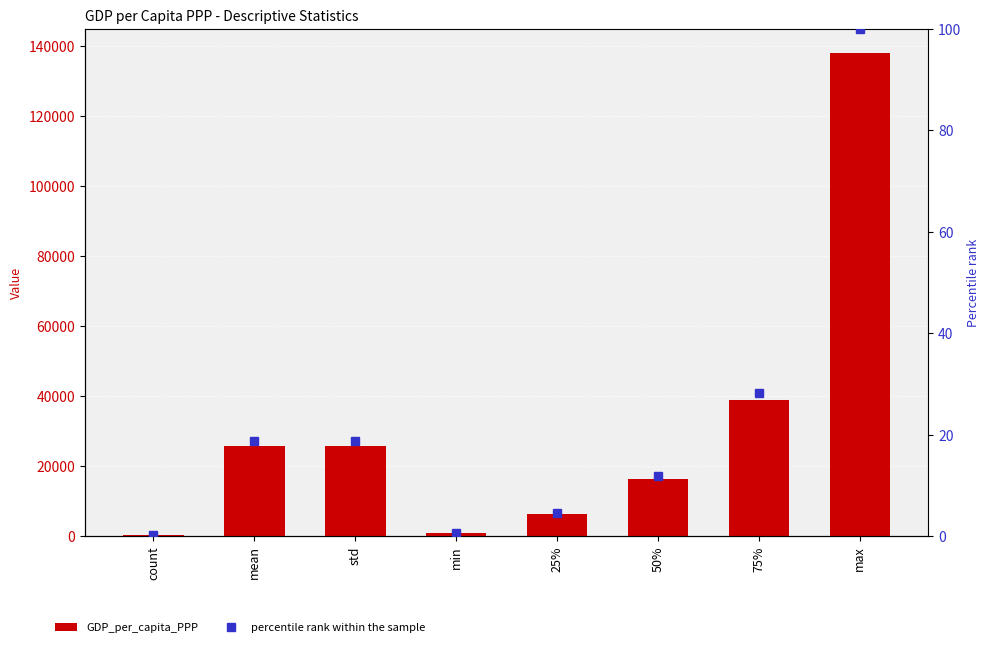

Reading left to right, transcribe all the data shown in this chart.

GDP_per_capita_PPP: count=213.0	mean=25822.6	std=25794.9	min=836.7	25%=6214.0	50%=16353.8	75%=38862.1	max=137947.3
percentile rank within the sample: count=0.2	mean=18.7	std=18.7	min=0.6	25%=4.5	50%=11.9	75%=28.2	max=100.0